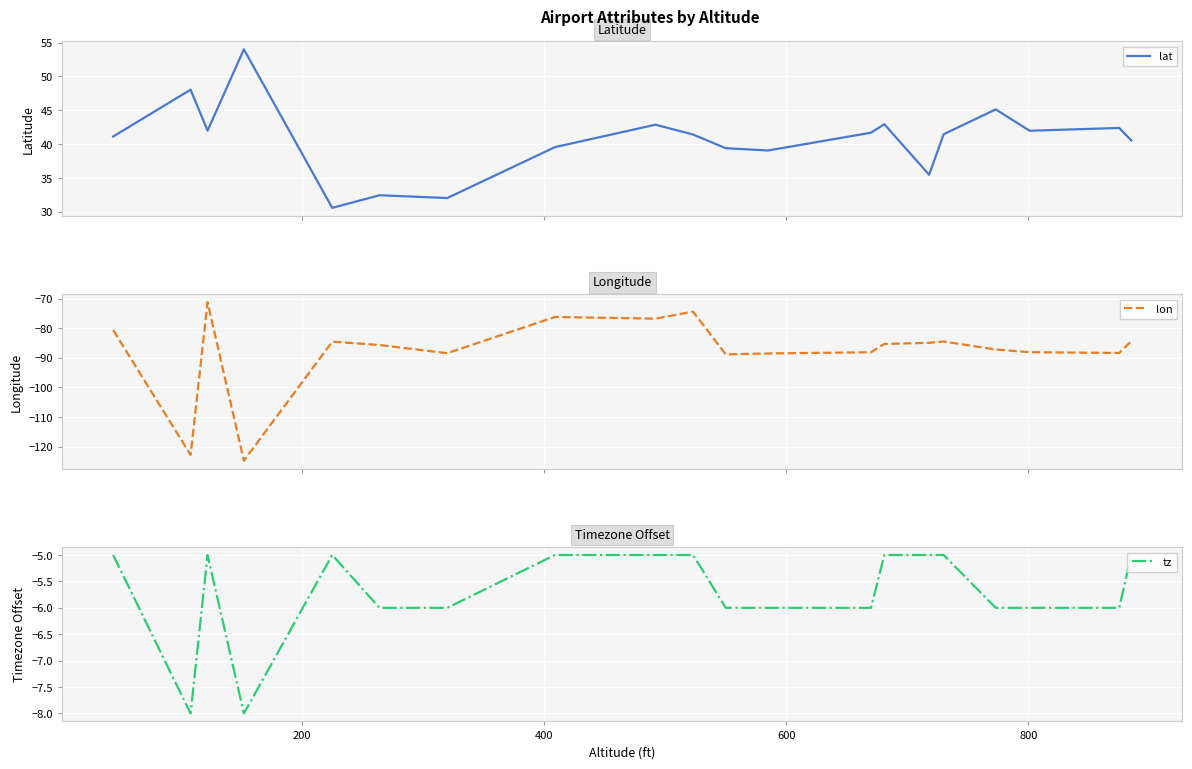

The lon series shows -40.7 at 13. True or false?

False